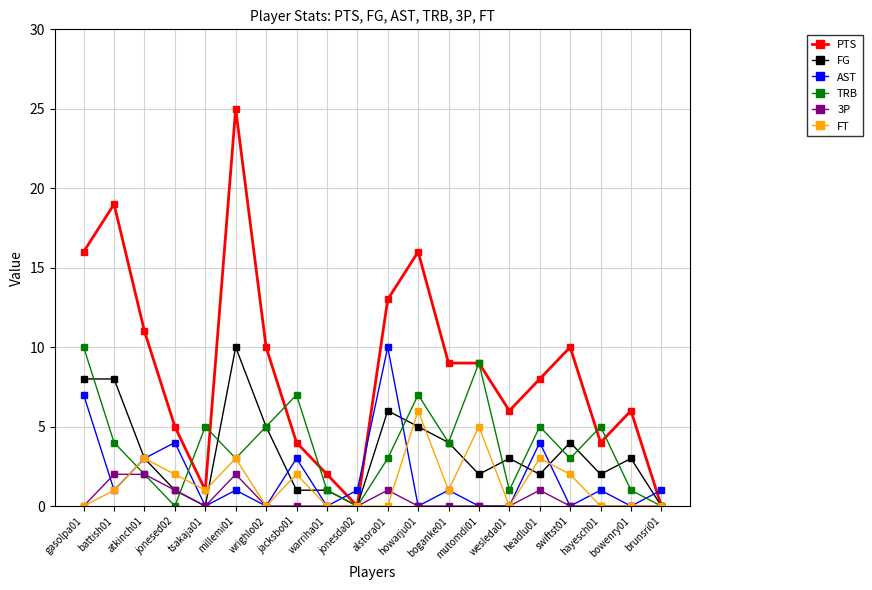

True or false: AST has a value of 2 at atkinch01.

False